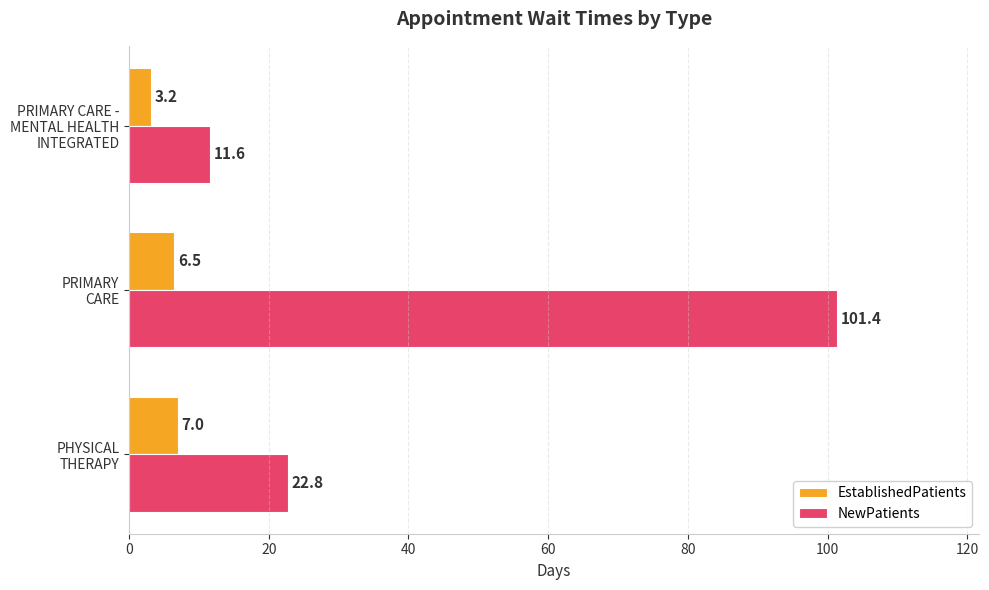

What are all the series names shown in the legend?

EstablishedPatients, NewPatients